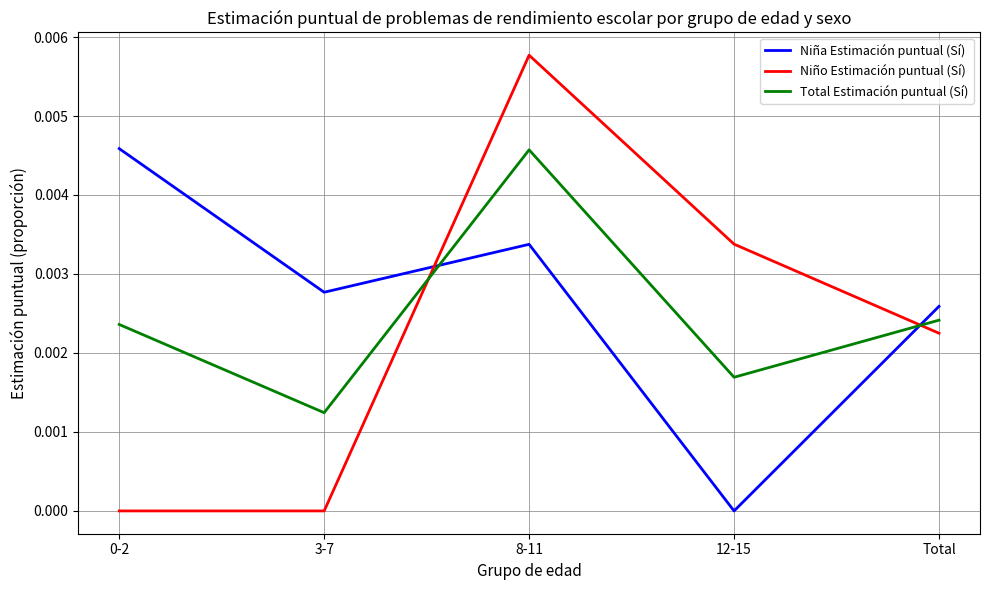

Which series changed the most between 3-7 and 8-11?

Niño Estimación puntual (Sí)